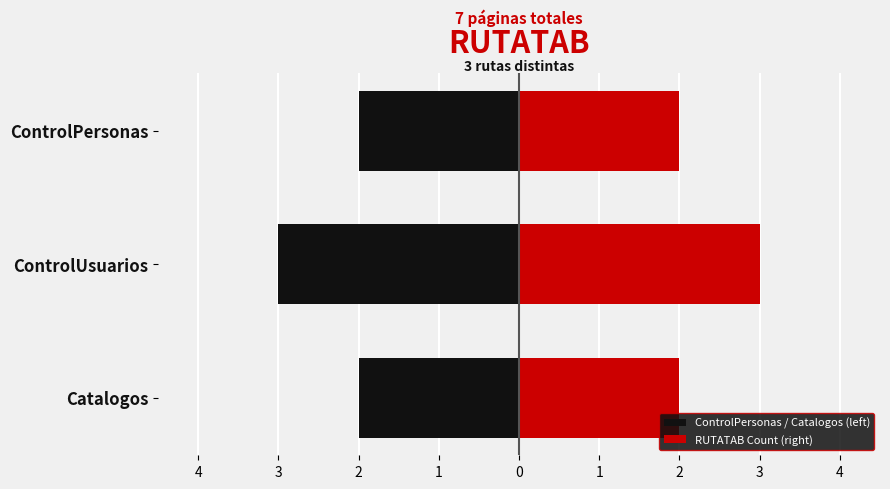

What is the average value of the RUTATAB Count (right) series?

2